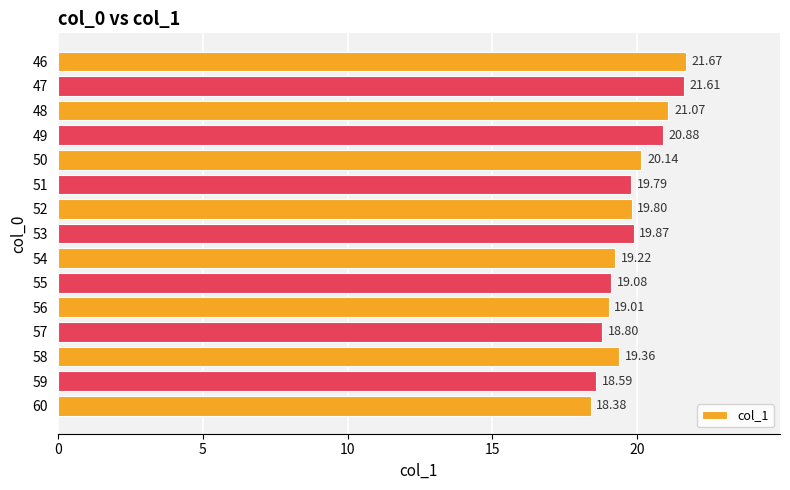

What is the sum of the values at 59 and 53?

38.5